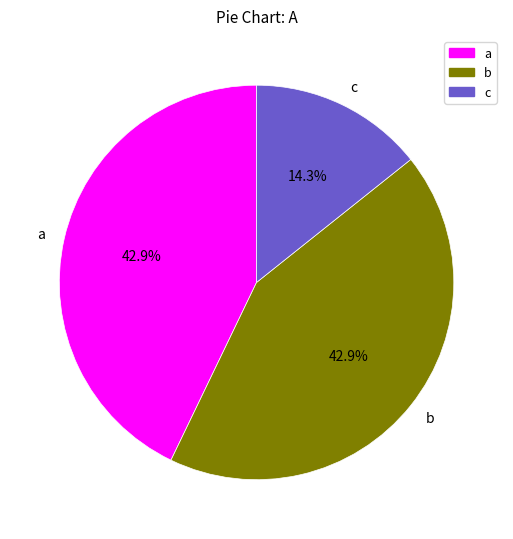

Combined, do c and a account for over 50%?

Yes